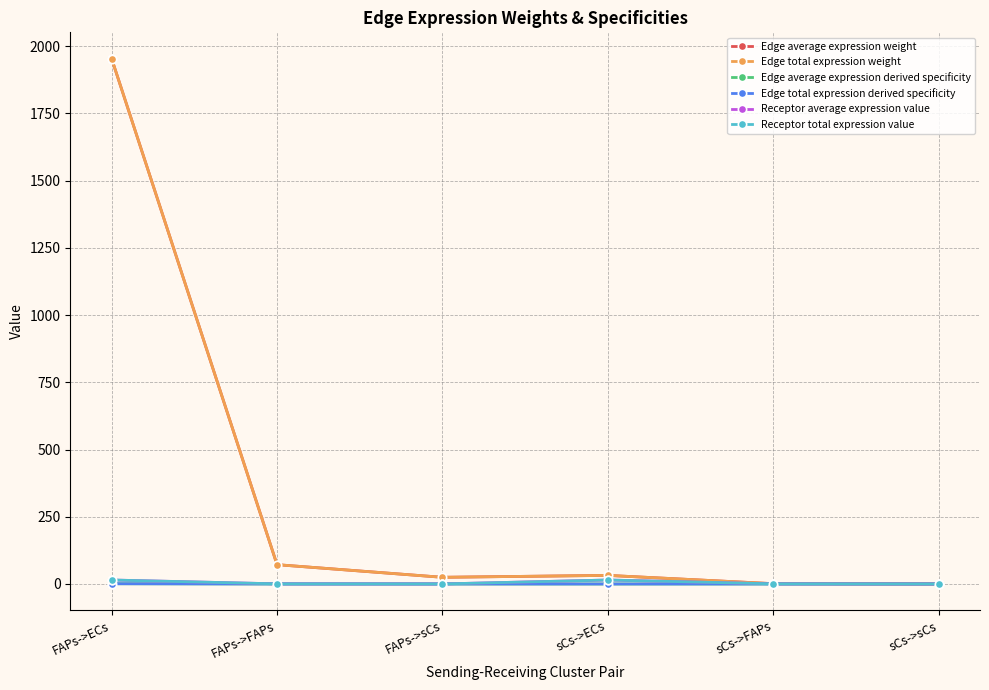

What is the label of the 2nd point from the left?

FAPs->FAPs